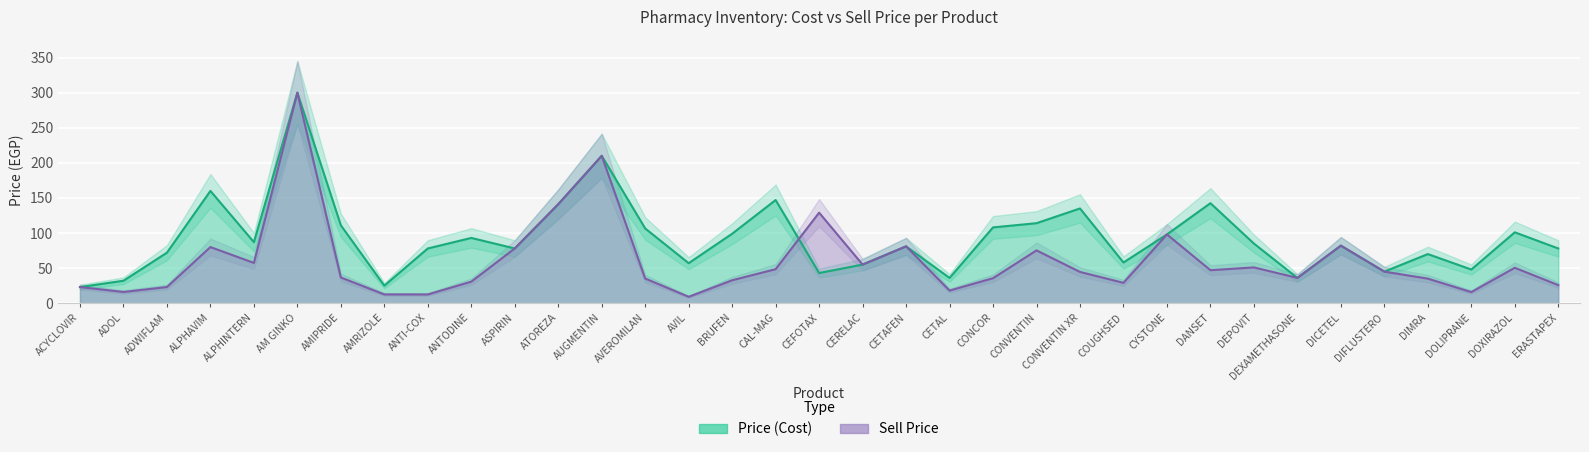

Which has a higher value, ADOL or ALPHINTERN?

ALPHINTERN